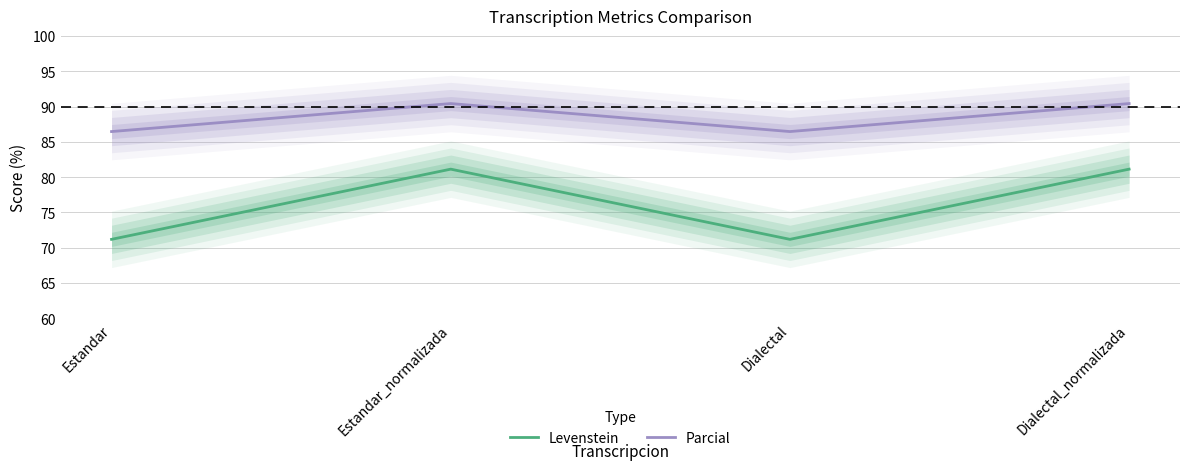

What is the total value across all series at Dialectal_normalizada?

171.6